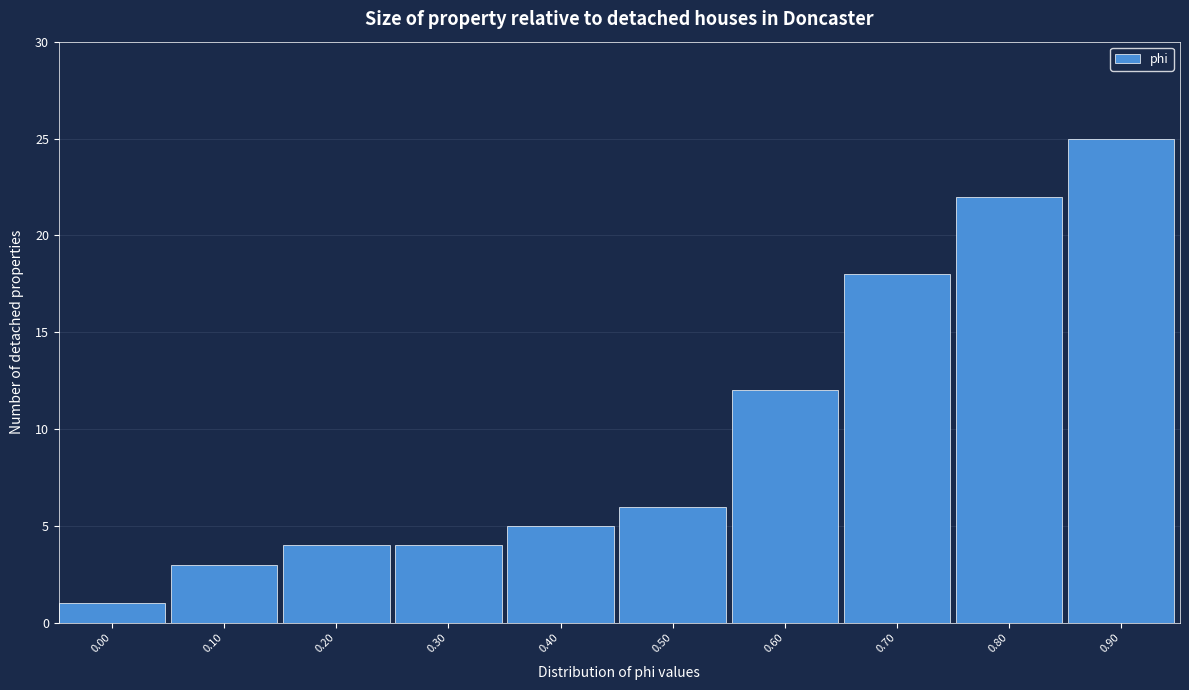

Reading left to right, extract all data points from this chart.

0.00=1	0.10=3	0.20=4	0.30=4	0.40=5	0.50=6	0.60=12	0.70=18	0.80=22	0.90=25